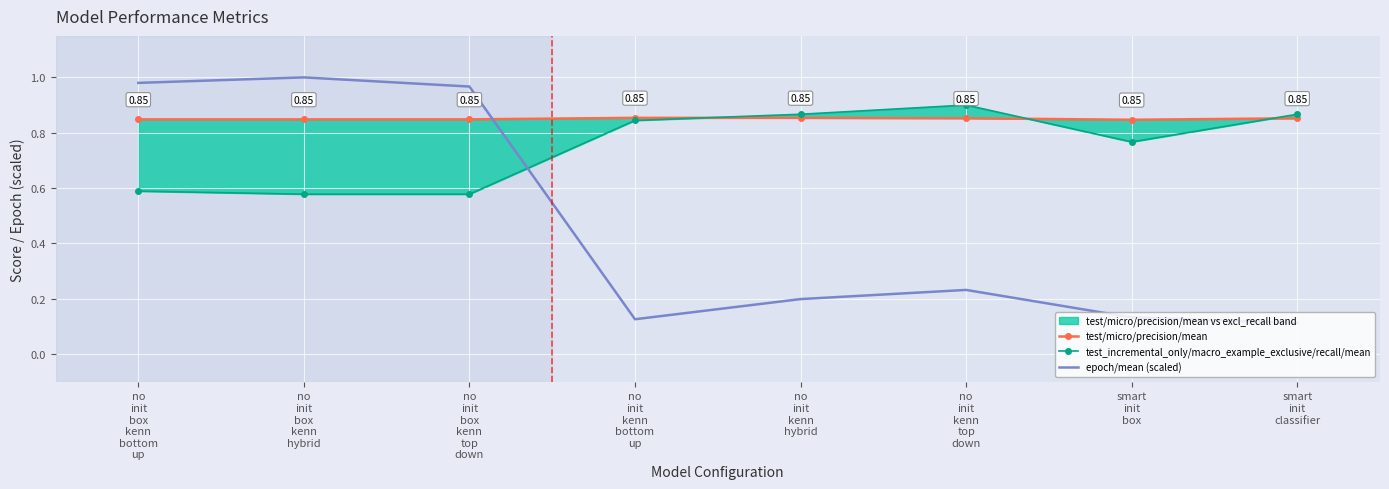

At how many categories does at least one series exceed 0?

8